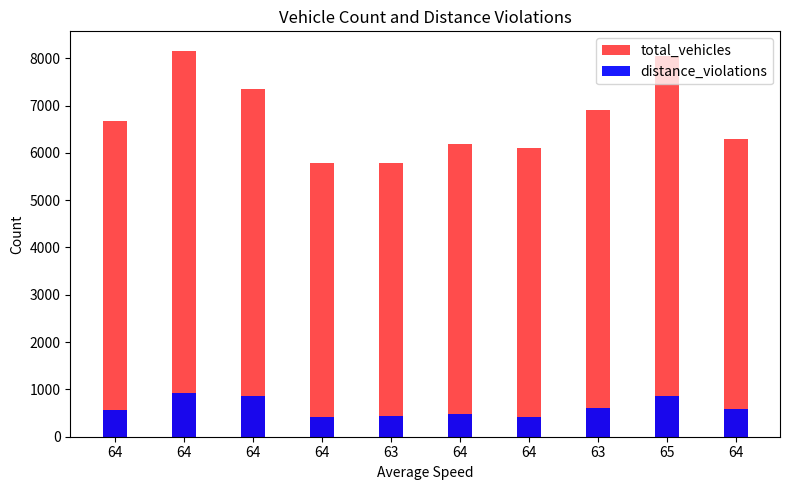

What is the average value of the distance_violations series?

617